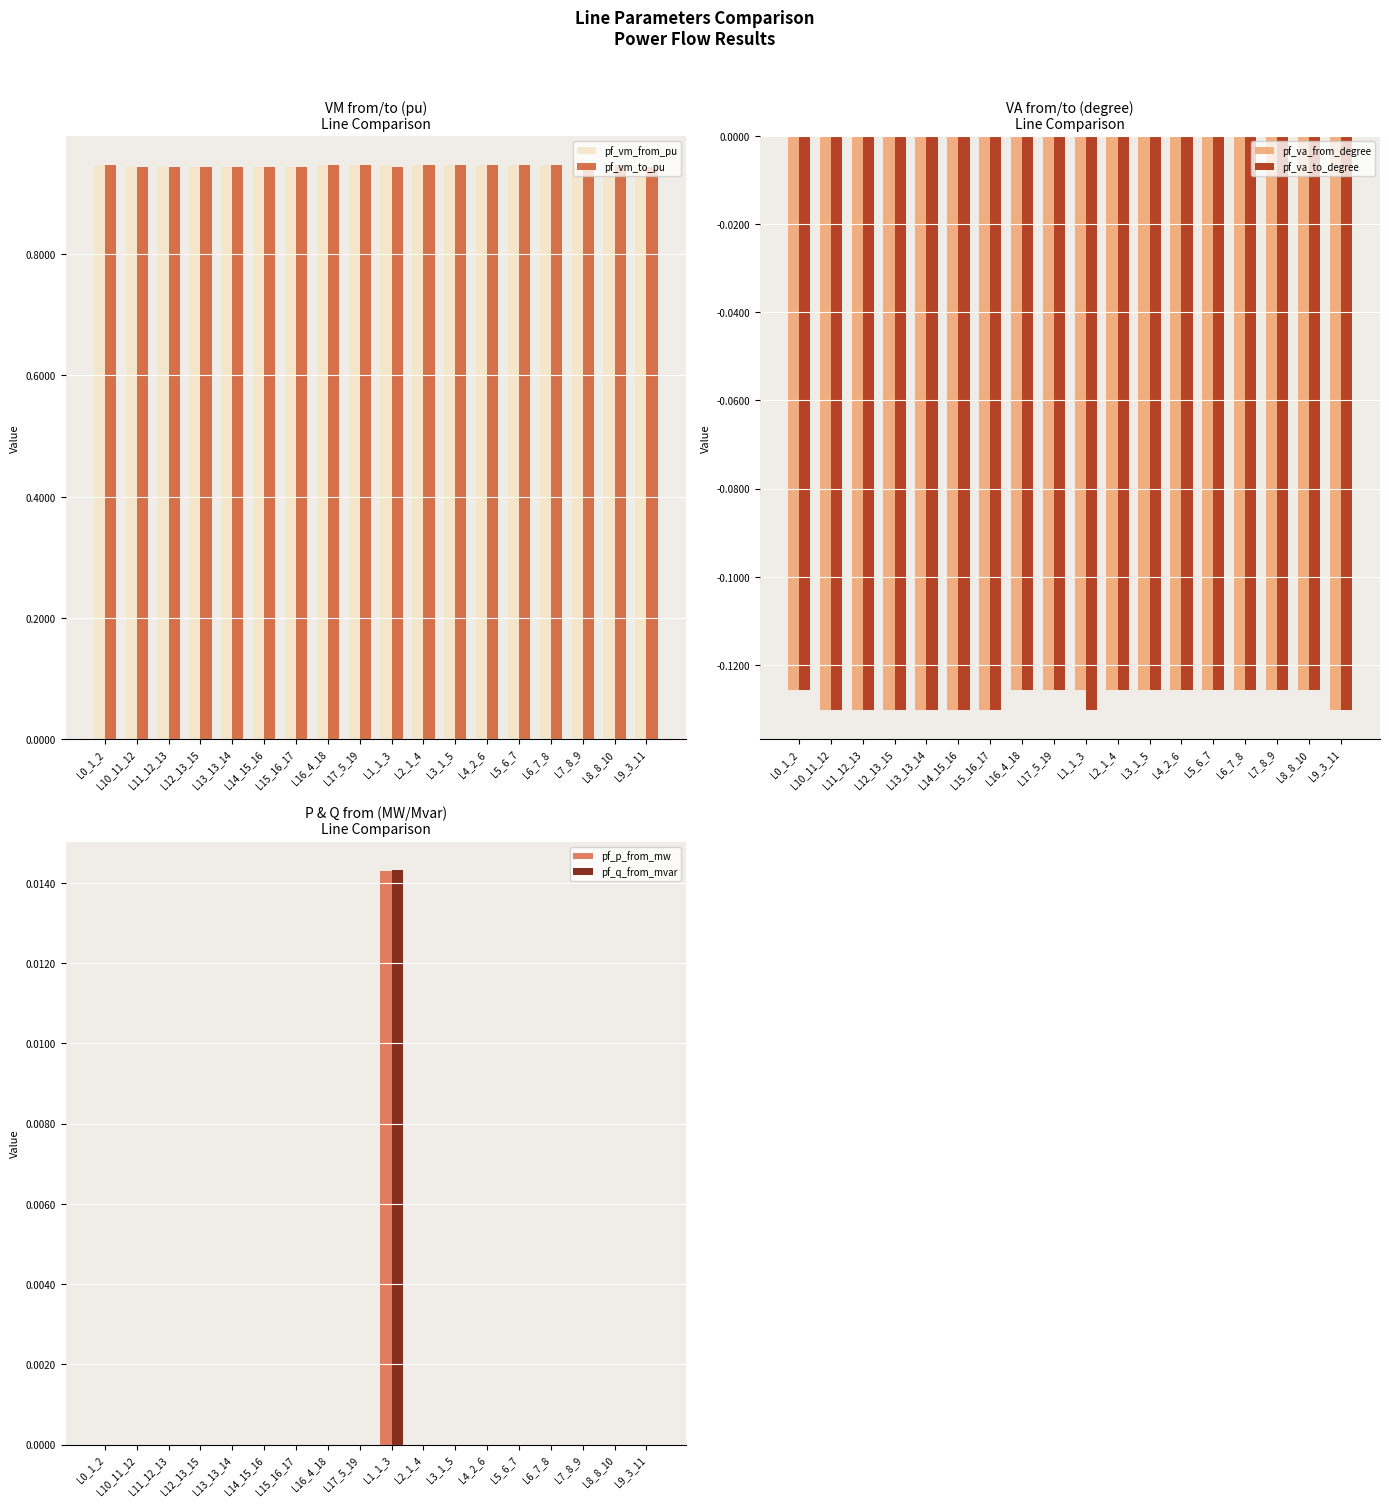

Is it true that pf_vm_to_pu equals 0.9 at L1_1_3?

True